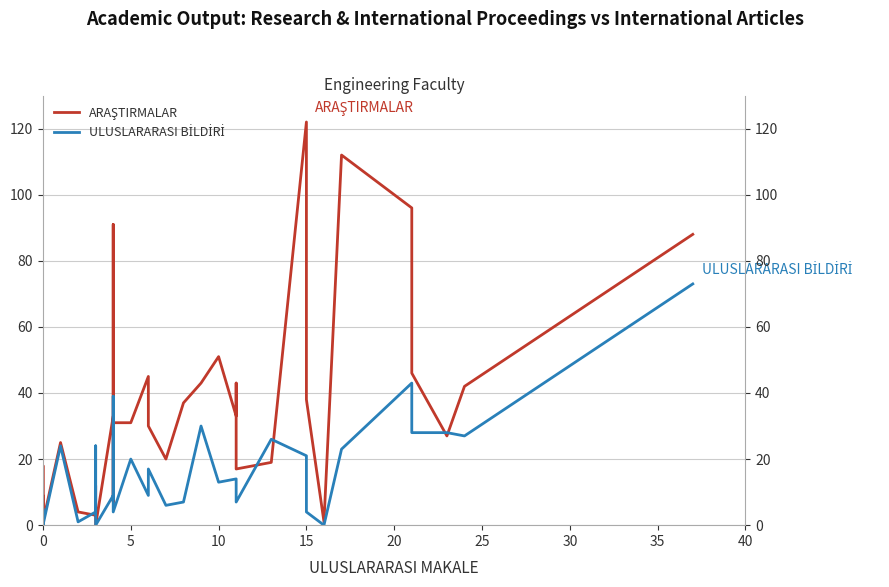

True or false: ARAŞTIRMALAR has more than 0 interior local peaks.

True